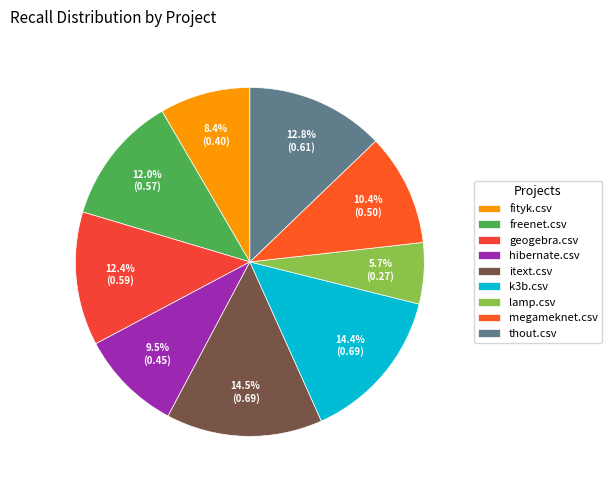

To the nearest percent, what portion does lamp.csv represent?

6%